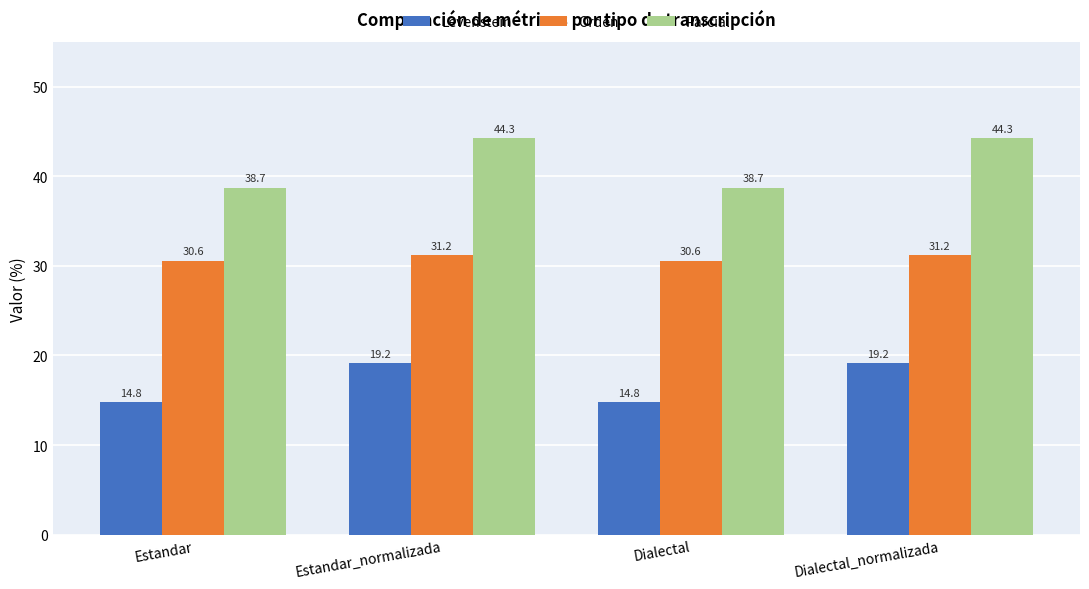

What is the highest value of the Orden series?

31.2